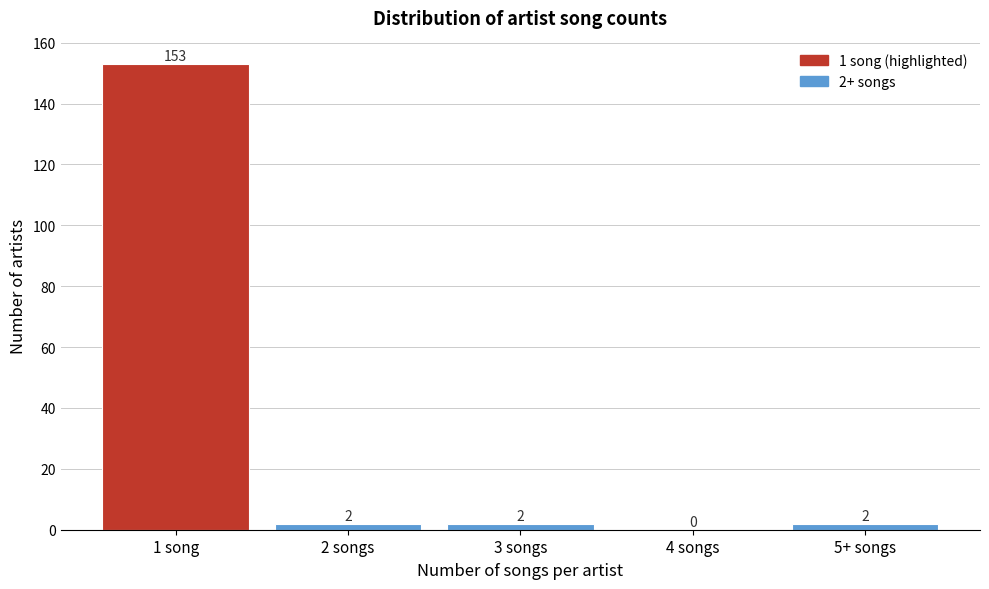

What is the sum of all values?

159